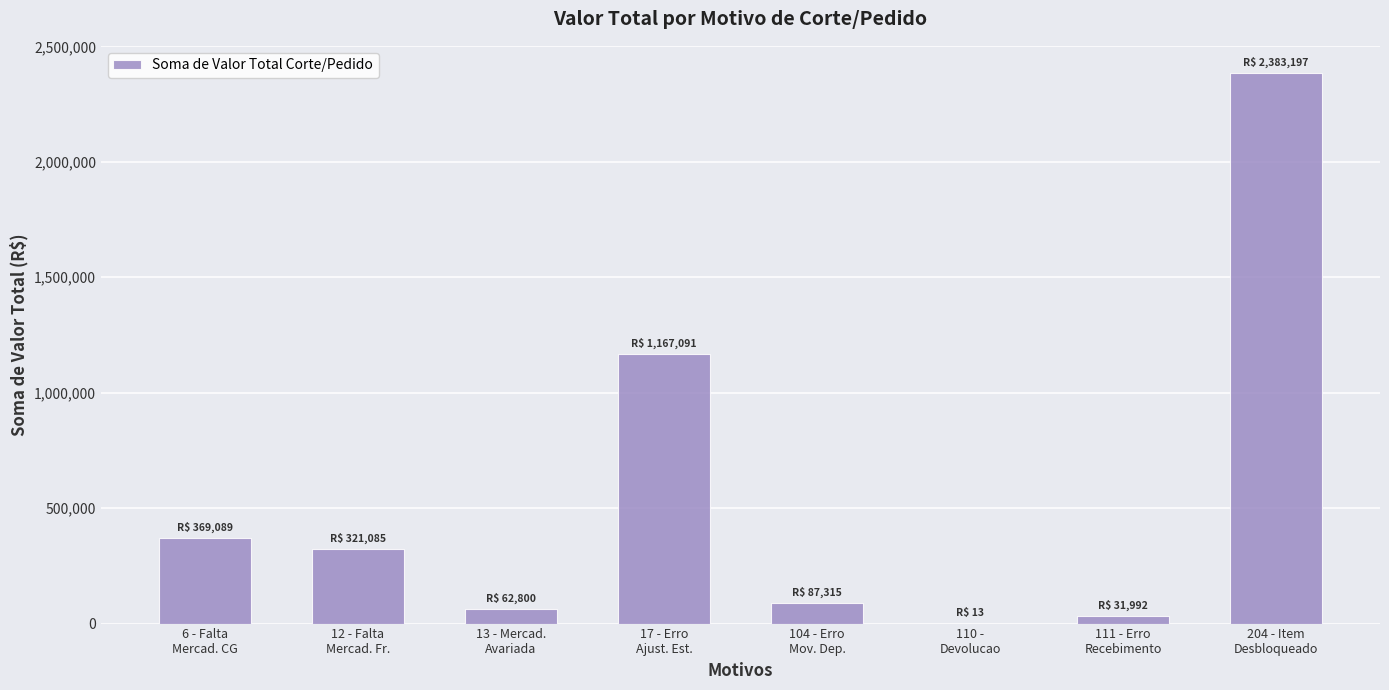

Where does the data first go above 321084?

6 - Falta
Mercad. CG